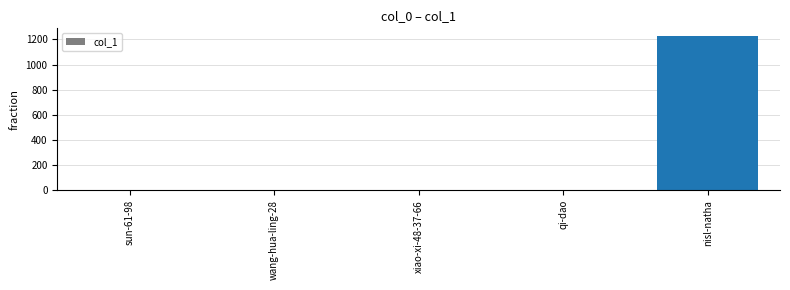

How many series are shown in this chart?

1